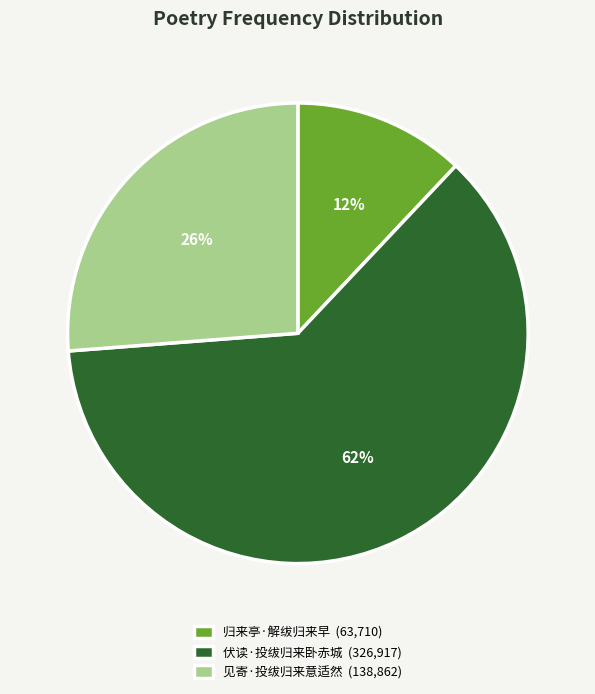

Does 伏读·投绂归来卧赤城 account for over 50% of the chart?

Yes